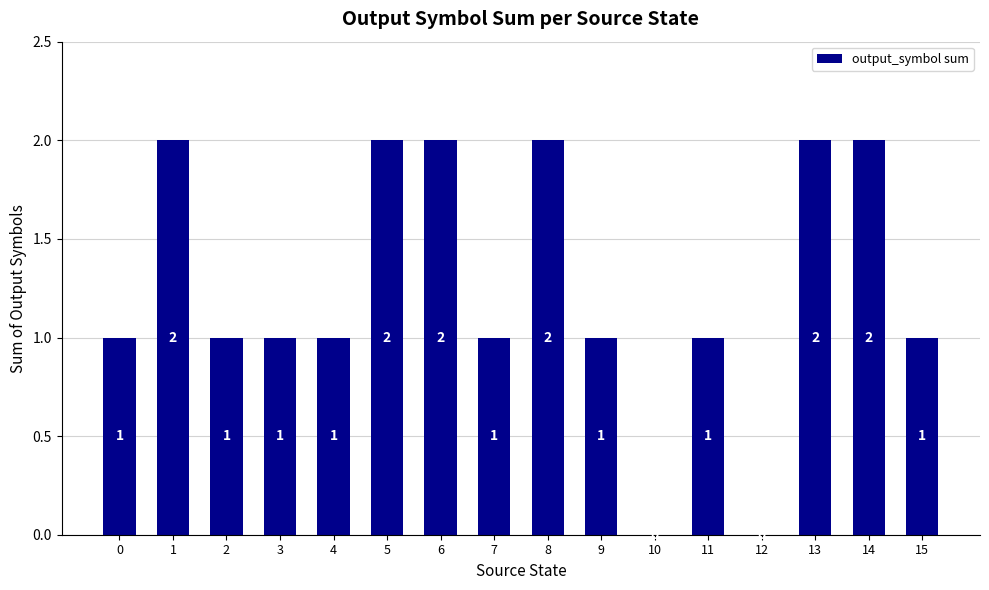

The chart shows a value of 0 at 10. True or false?

True